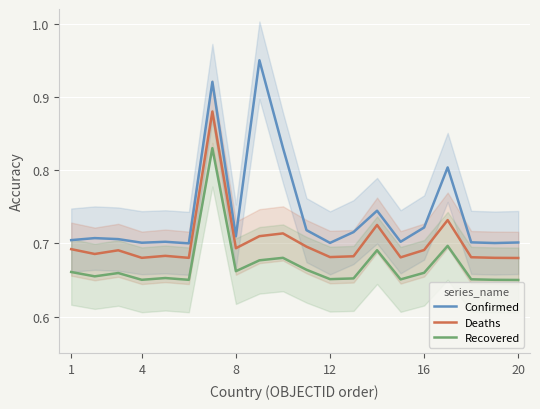

True or false: Confirmed and Deaths cross at least once.

False